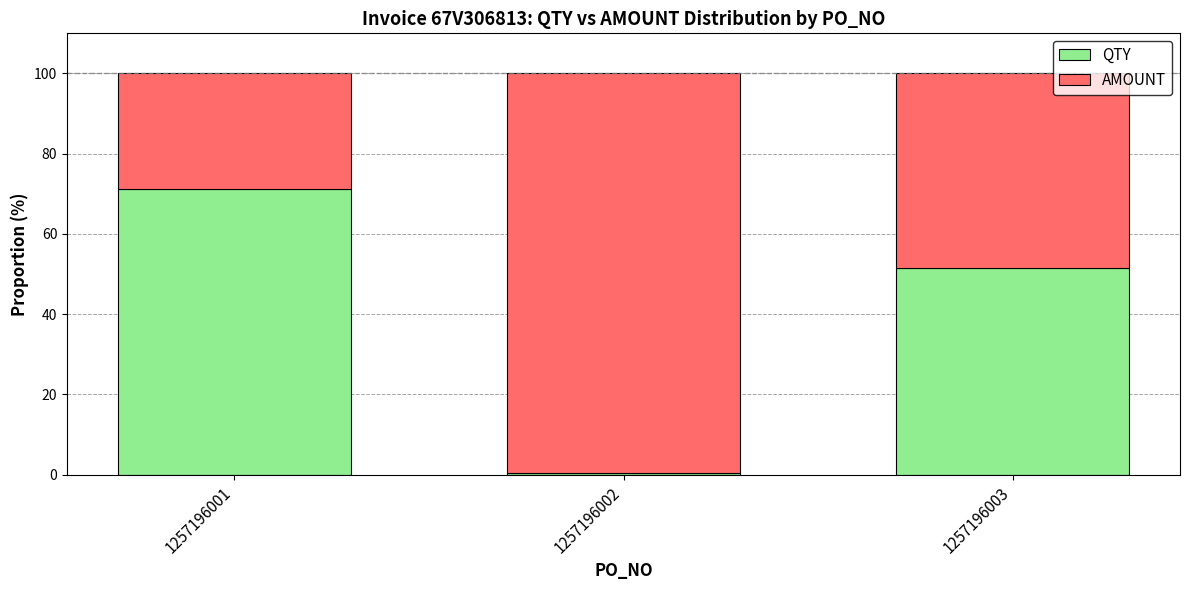

Is it true that QTY equals 0.3 at 1257196002?

True